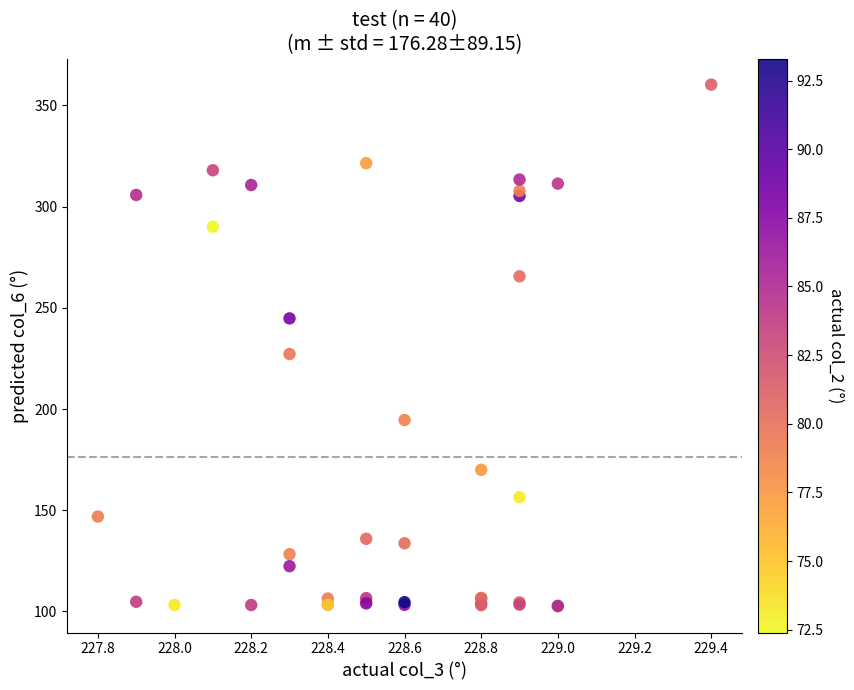

What Y value in the scatter plot is closest to 231?

227.2